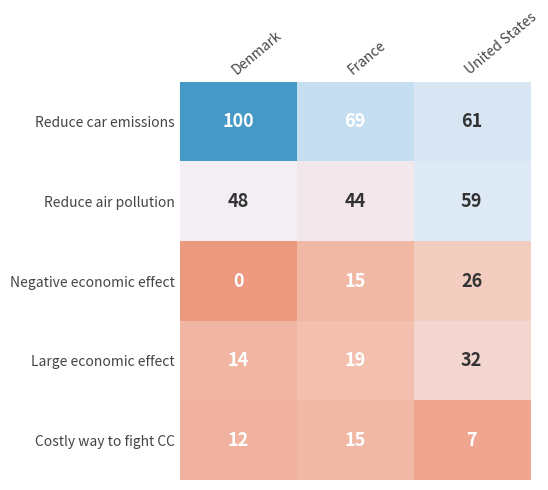

Is it true that Reduce car emissions equals 100 at Denmark?

True